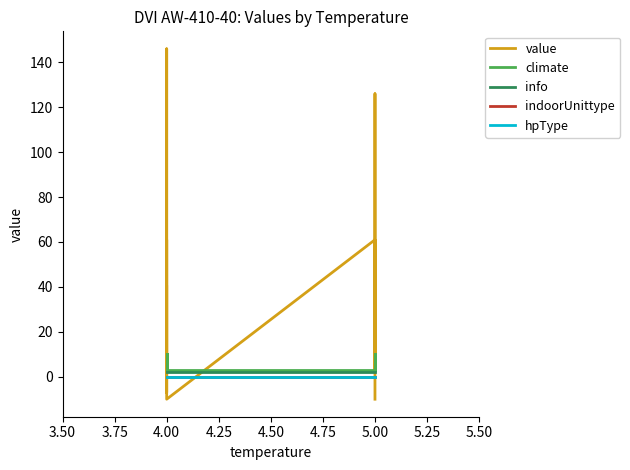

Where is climate nearest to the value 6?

4.00